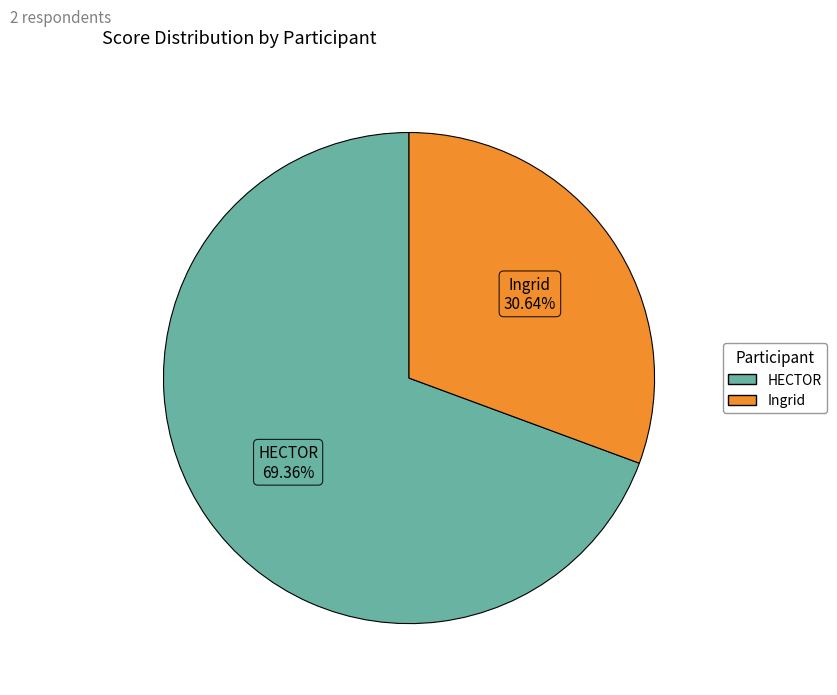

Between HECTOR and Ingrid, which is larger?

HECTOR